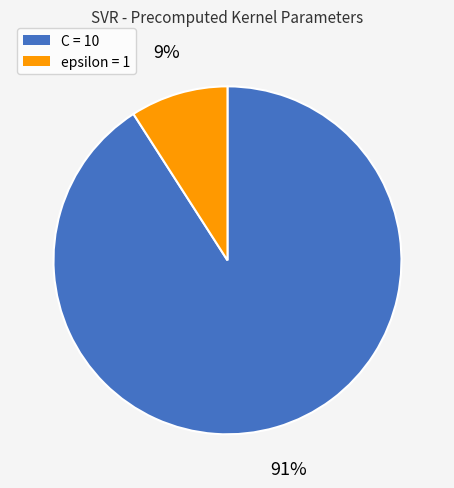

Does C account for over 50% of the chart?

Yes